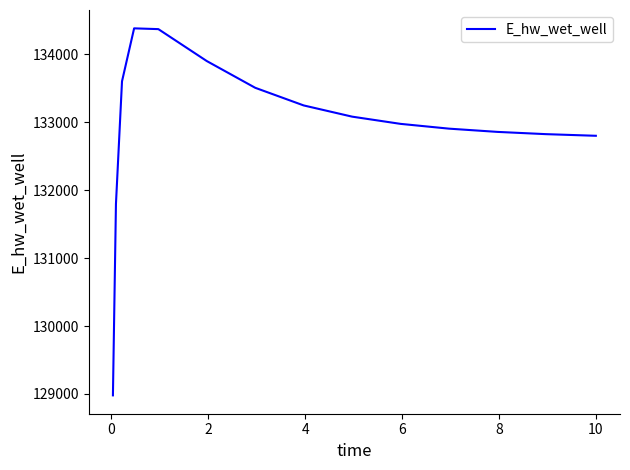

What is the difference between the maximum and minimum values?

5403.4